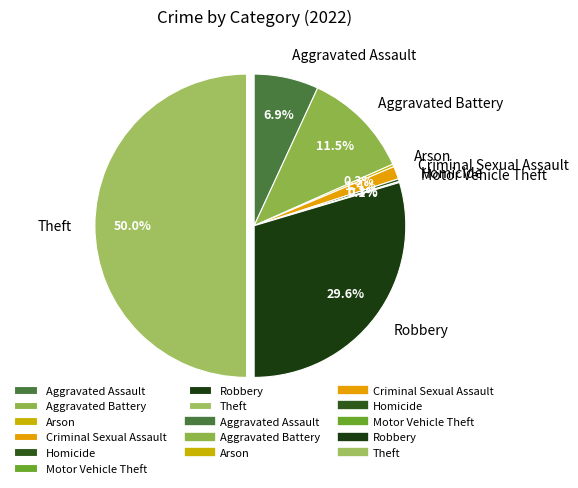

To the nearest percent, what is the average slice percentage?

12%